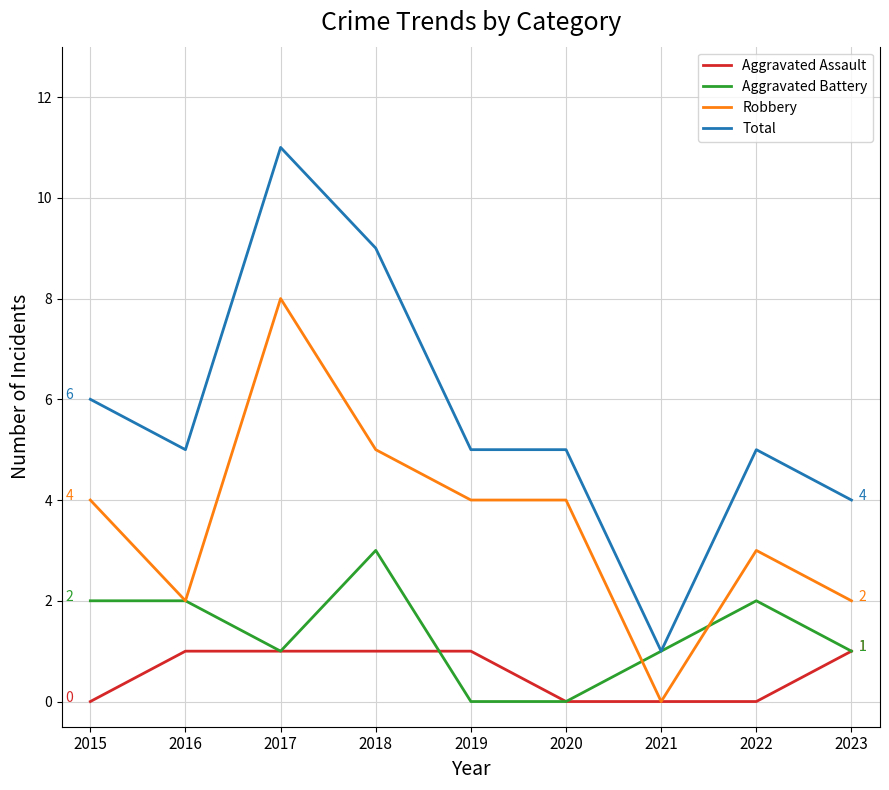

Which series has the widest spread of values?

Total